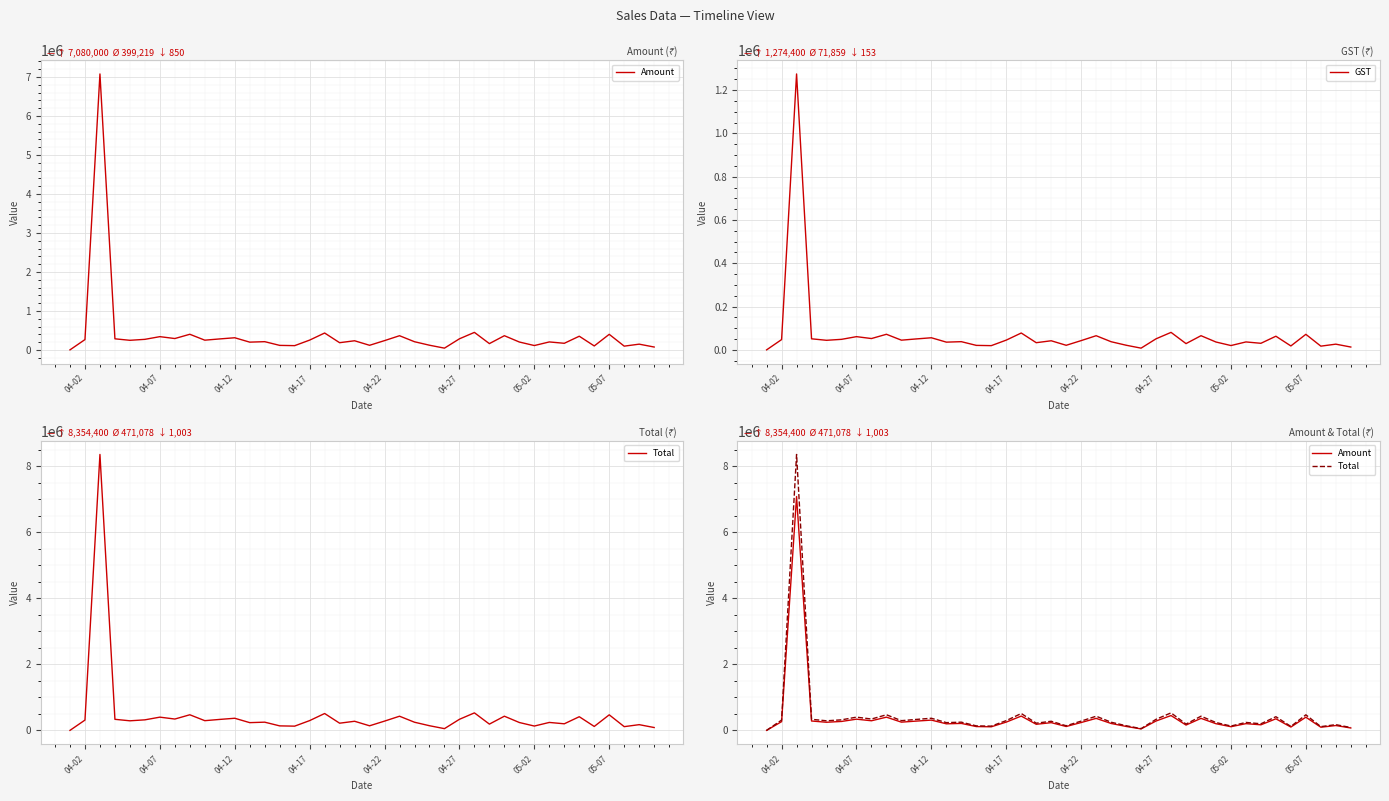

Count the number of categories in the chart.

40